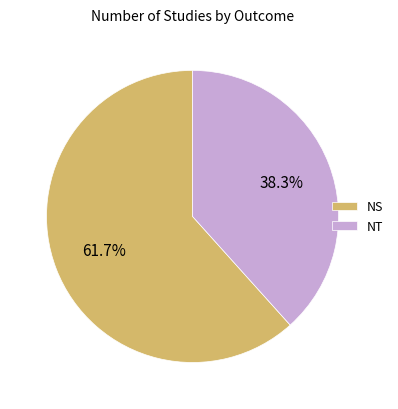

What percentage do NS and NT together represent?

100.0%